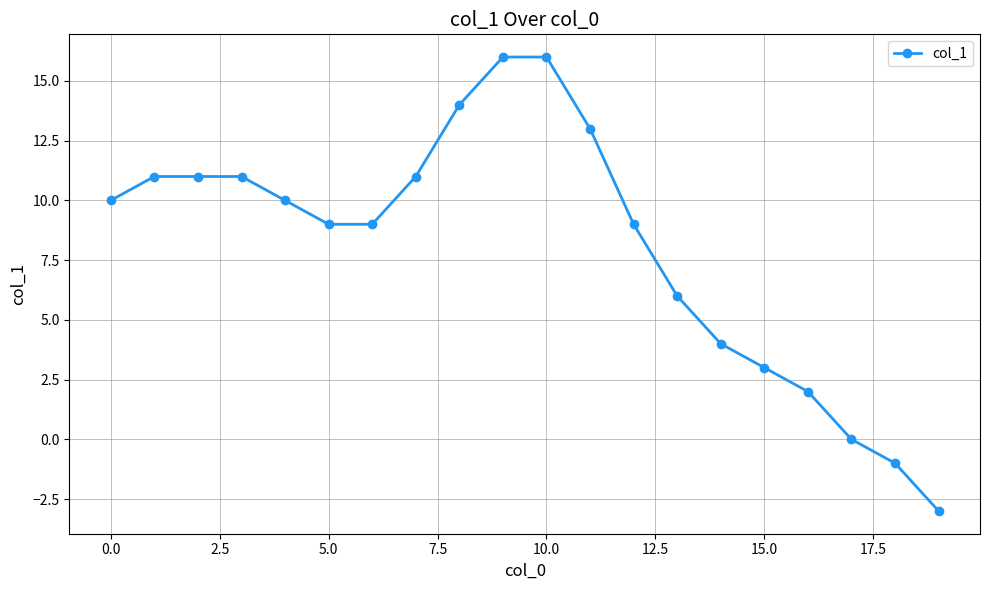

How many lines are shown in the chart?

1